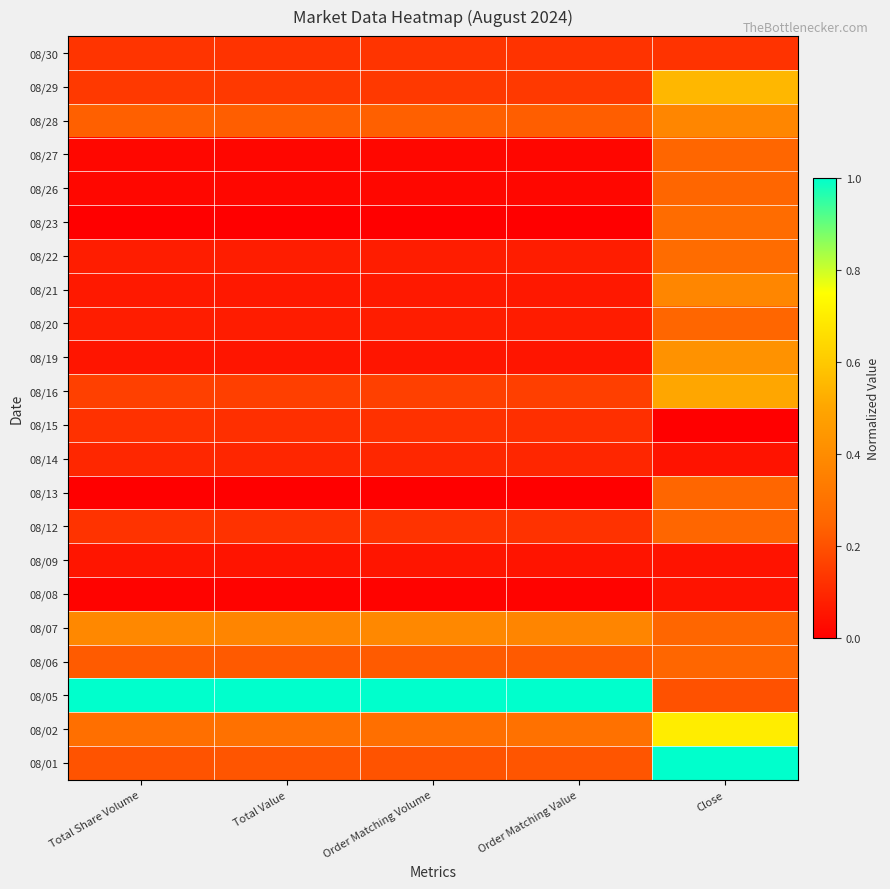

Between Order Matching Value and Total Value, which is larger?

Order Matching Value